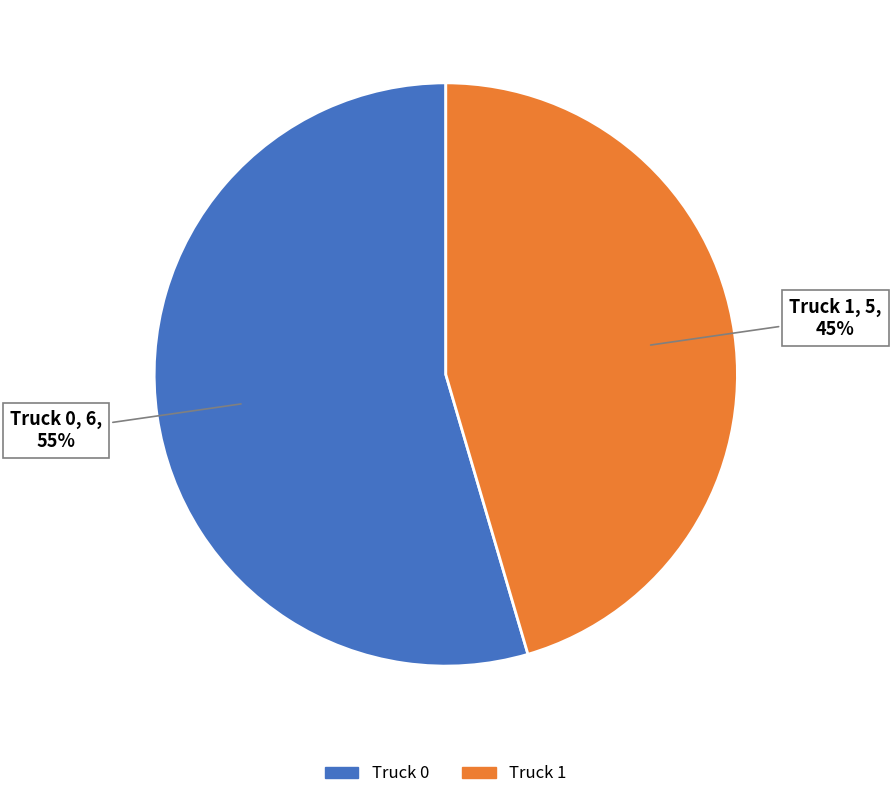

To the nearest percent, what is the combined percentage of Truck 0 and Truck 1?

100%